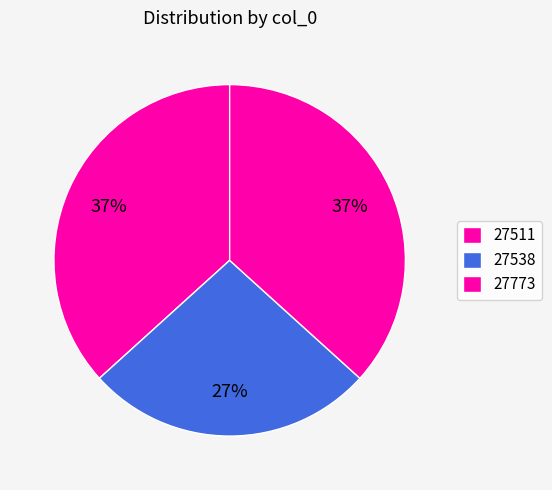

The 27773 slice represents 23% of the pie. True or false?

False